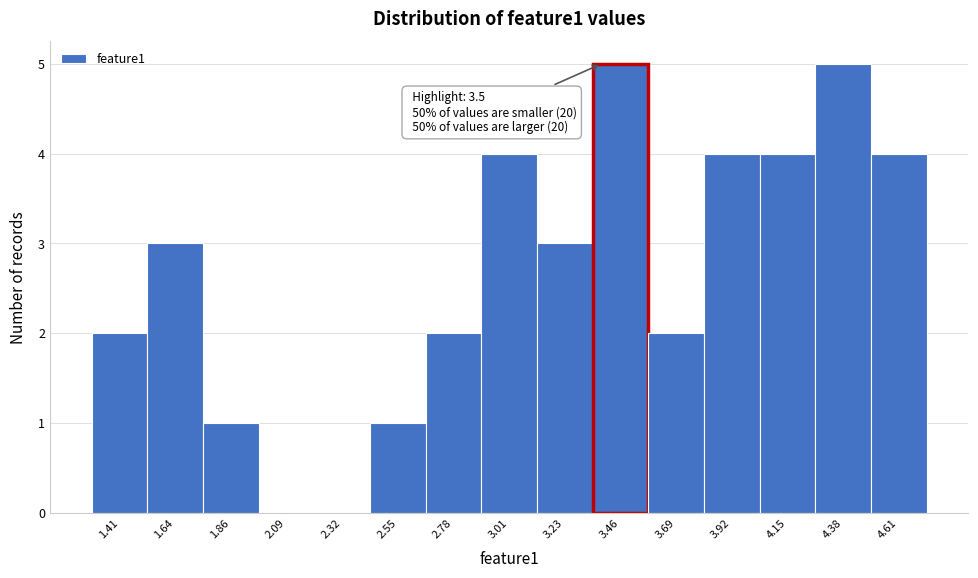

Reading left to right, what are all the values shown in this chart?

1.41=2	1.64=3	1.86=1	2.09=0	2.32=0	2.55=1	2.78=2	3.01=4	3.23=3	3.46=5	3.69=2	3.92=4	4.15=4	4.38=5	4.61=4